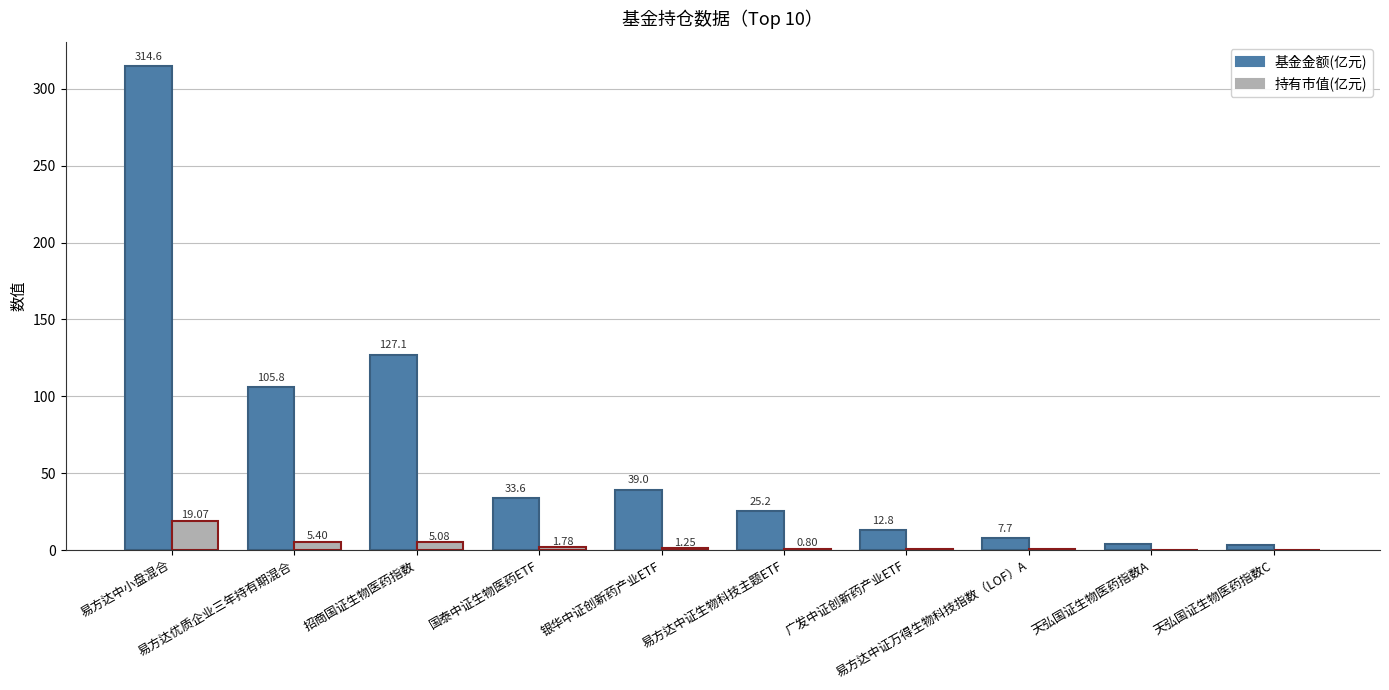

Which series has the largest total across all categories?

基金金额(亿元)